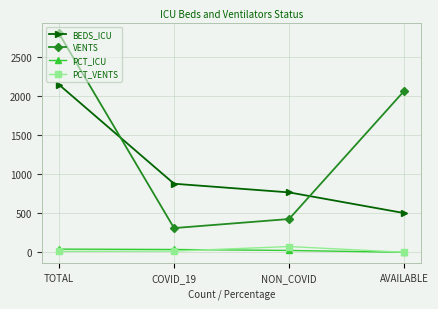

How many data points in BEDS_ICU are less than 878?

2